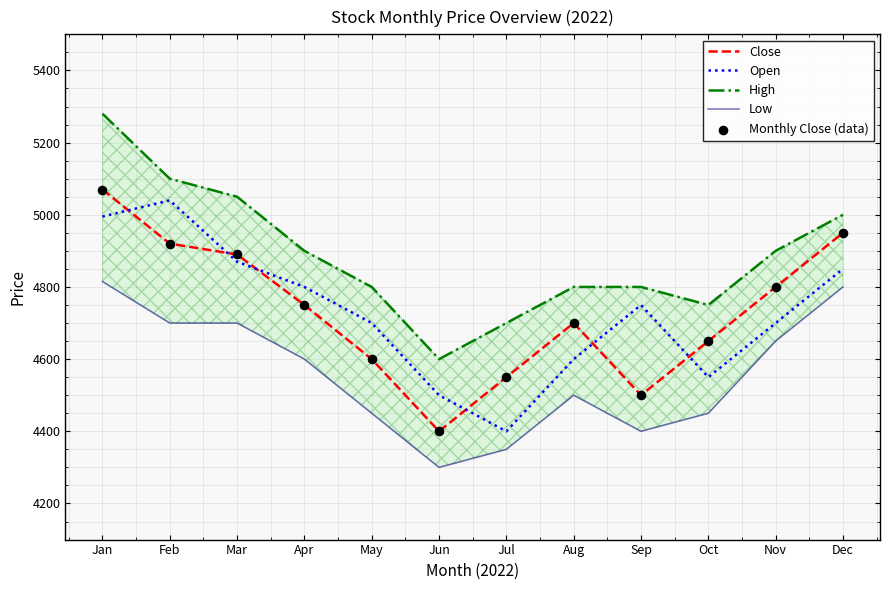

Which series reaches the minimum Y coordinate?

Low